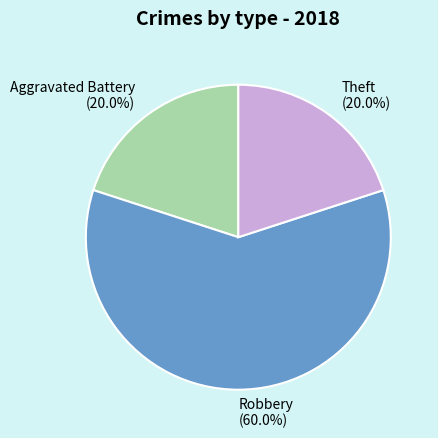

To the nearest percent, what portion does Theft represent?

20%